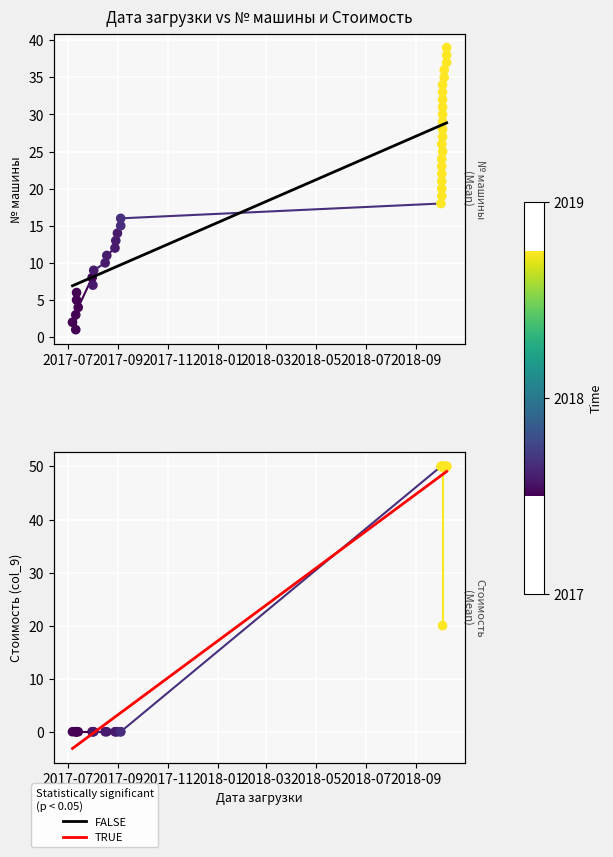

Is the value of Trend (FALSE) at 26 greater than the value of № машины at 21?

Yes